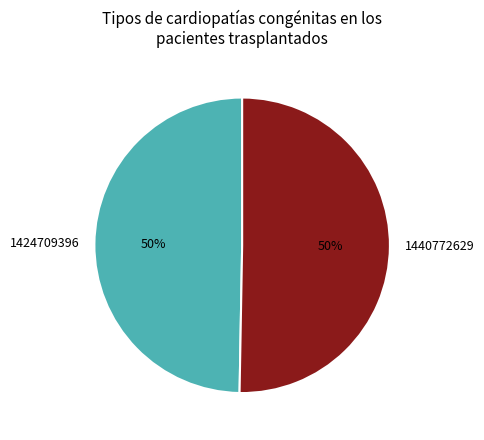

Which slice represents more than half of the pie?

1440772629